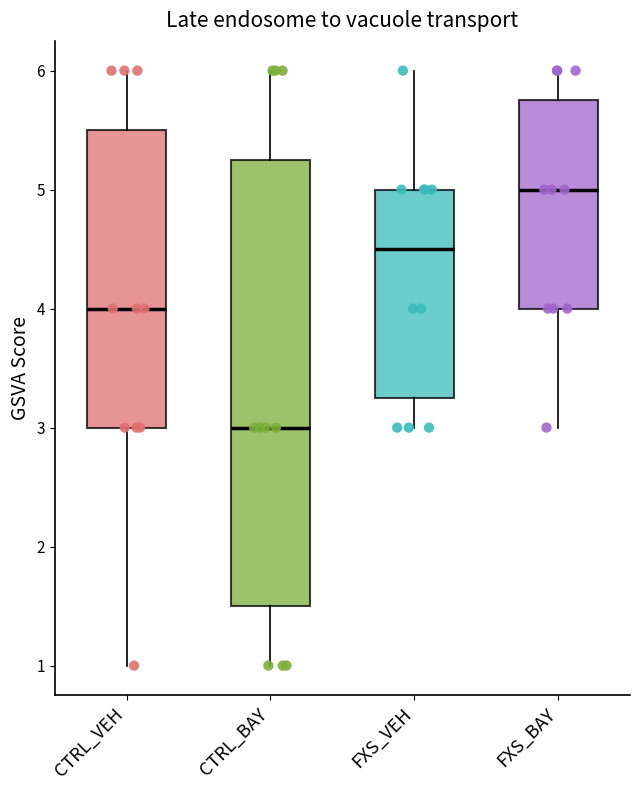

Which box's median line is the highest?

FXS_BAY